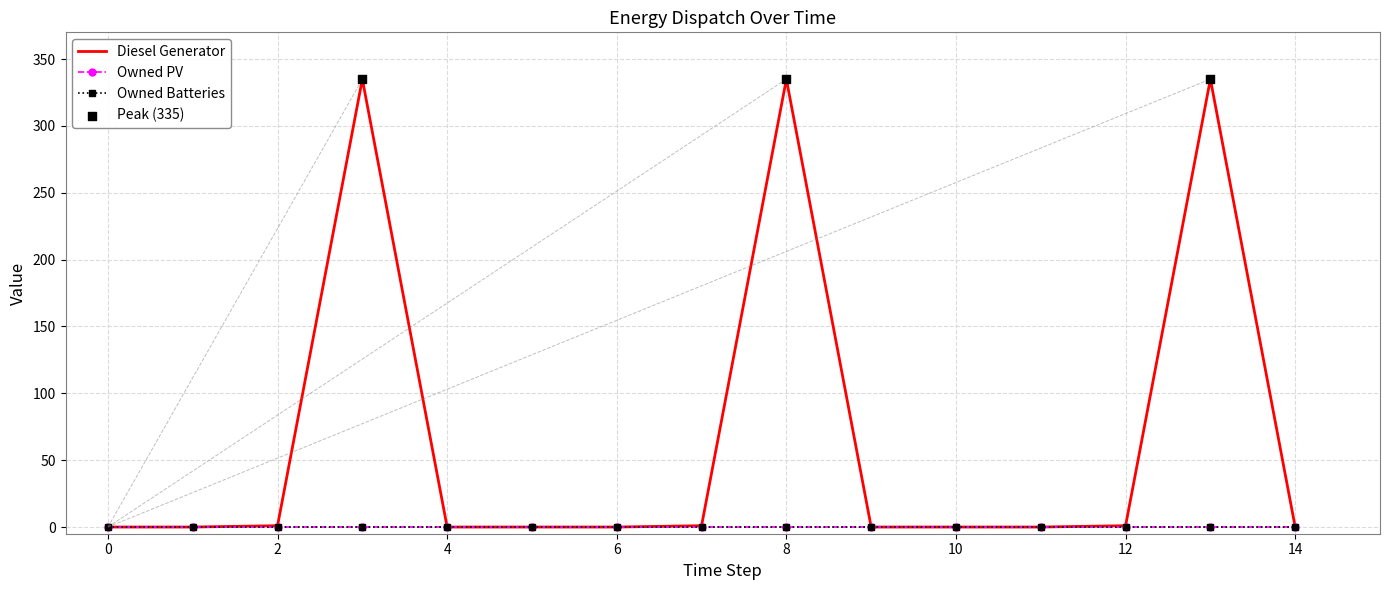

What are all the series names shown in the legend?

Diesel Generator, Owned PV, Owned Batteries